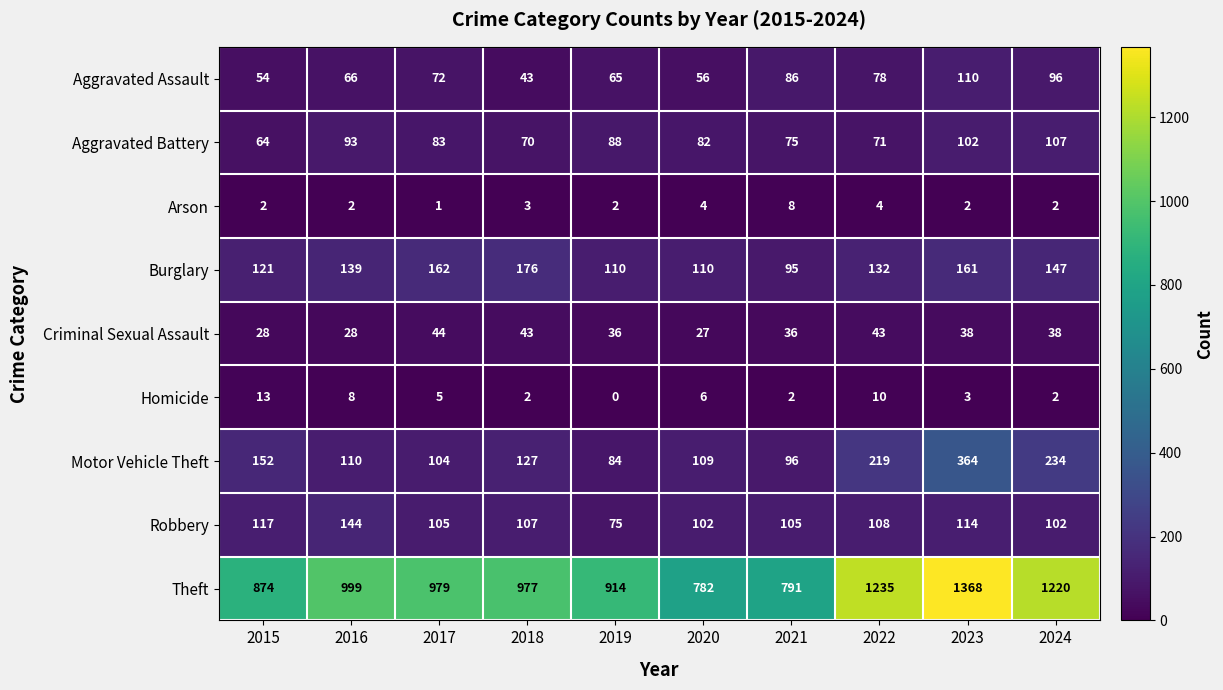

The Homicide series shows 3 at 2021. True or false?

False